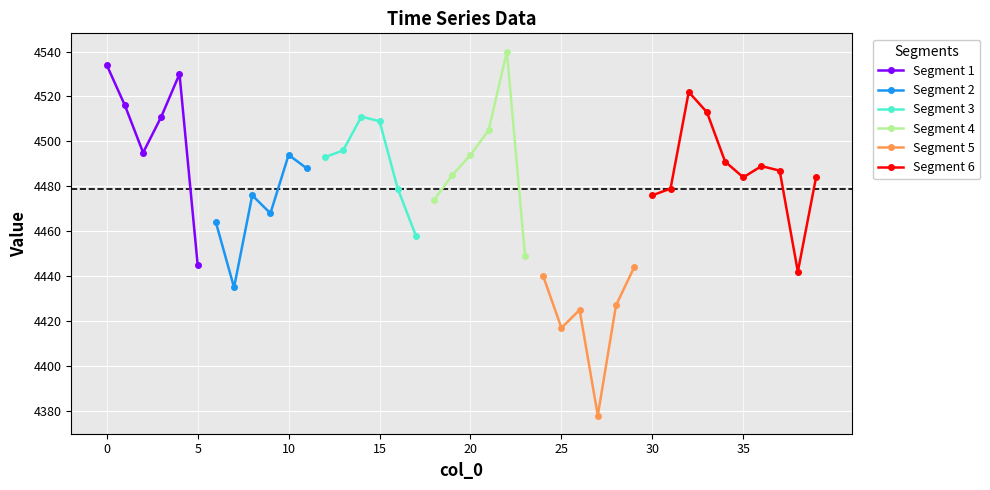

What is the ratio of the value at 18 to the value at 8?

1.0